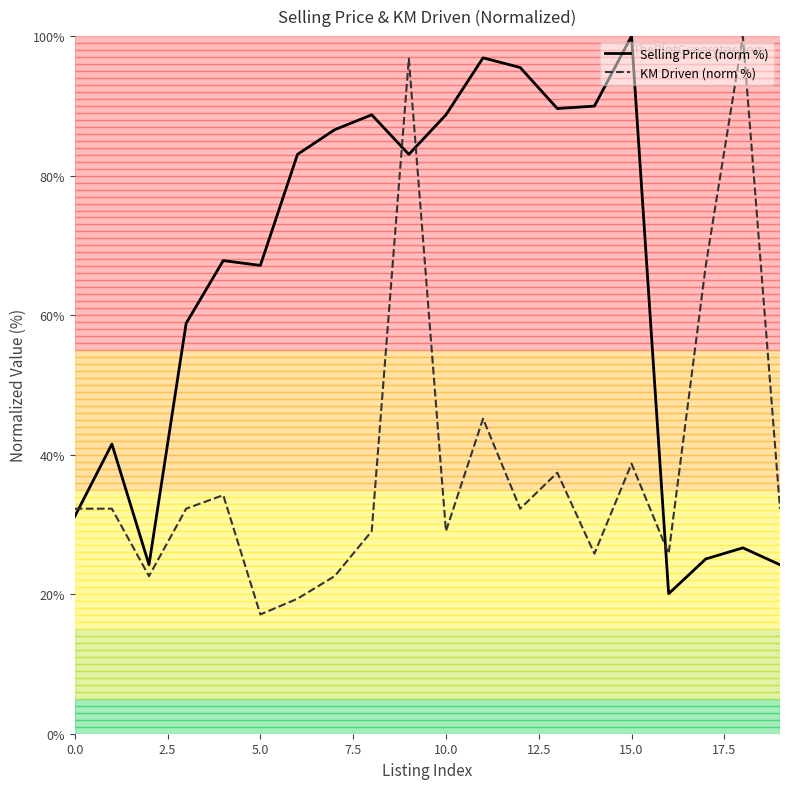

Which series ends up on top after the final intersection of Selling Price (norm %) and KM Driven (norm %)?

KM Driven (norm %)